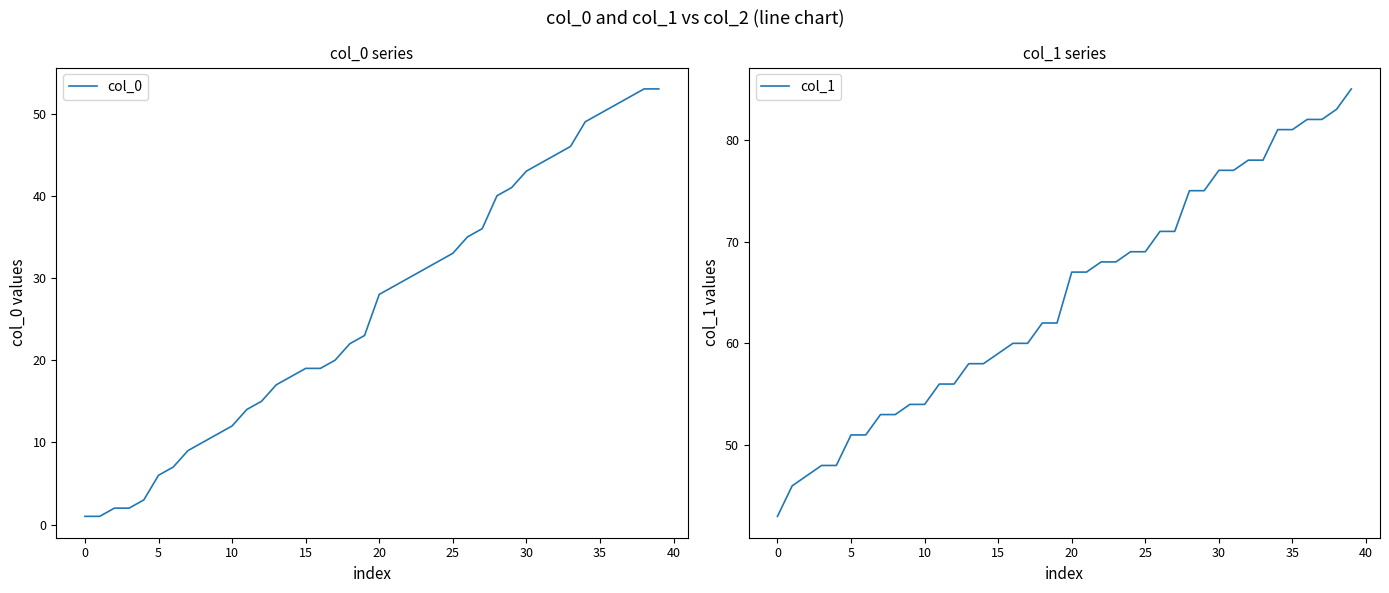

True or false: col_0 and col_1 cross at least once.

False